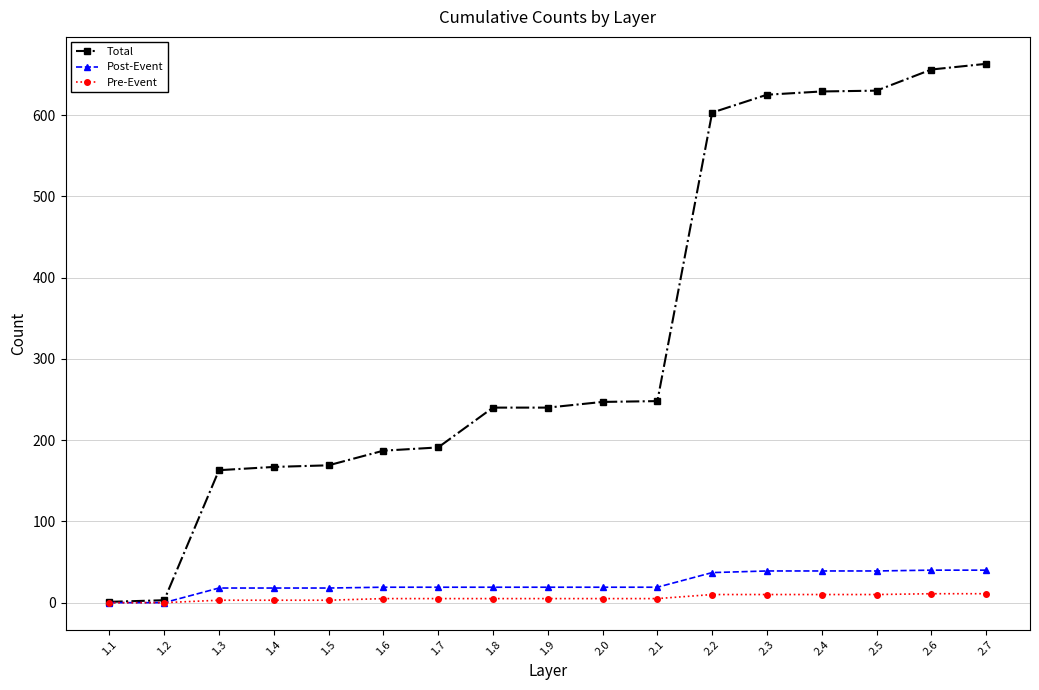

What is the difference between the second highest and second lowest values in the Total series?

653